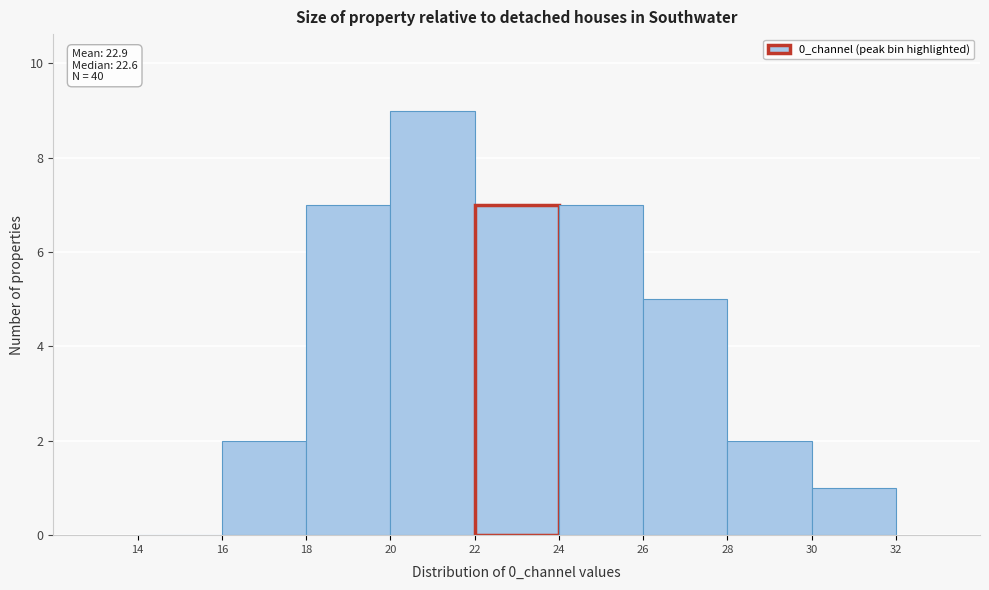

Over which range of the x-axis is the bar tallest?

20 to 22